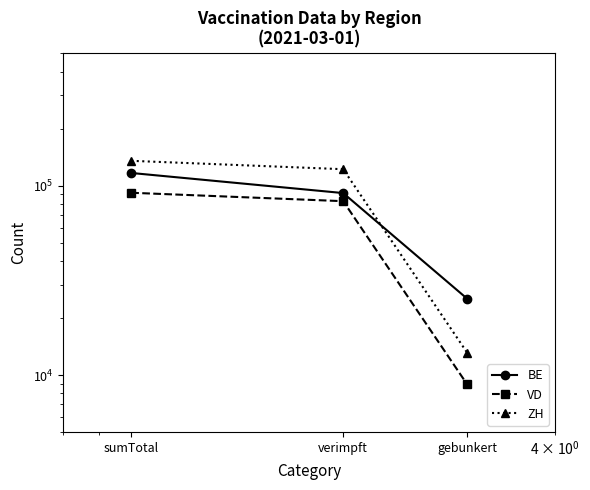

True or false: ZH has a value of 122022 at verimpft.

True